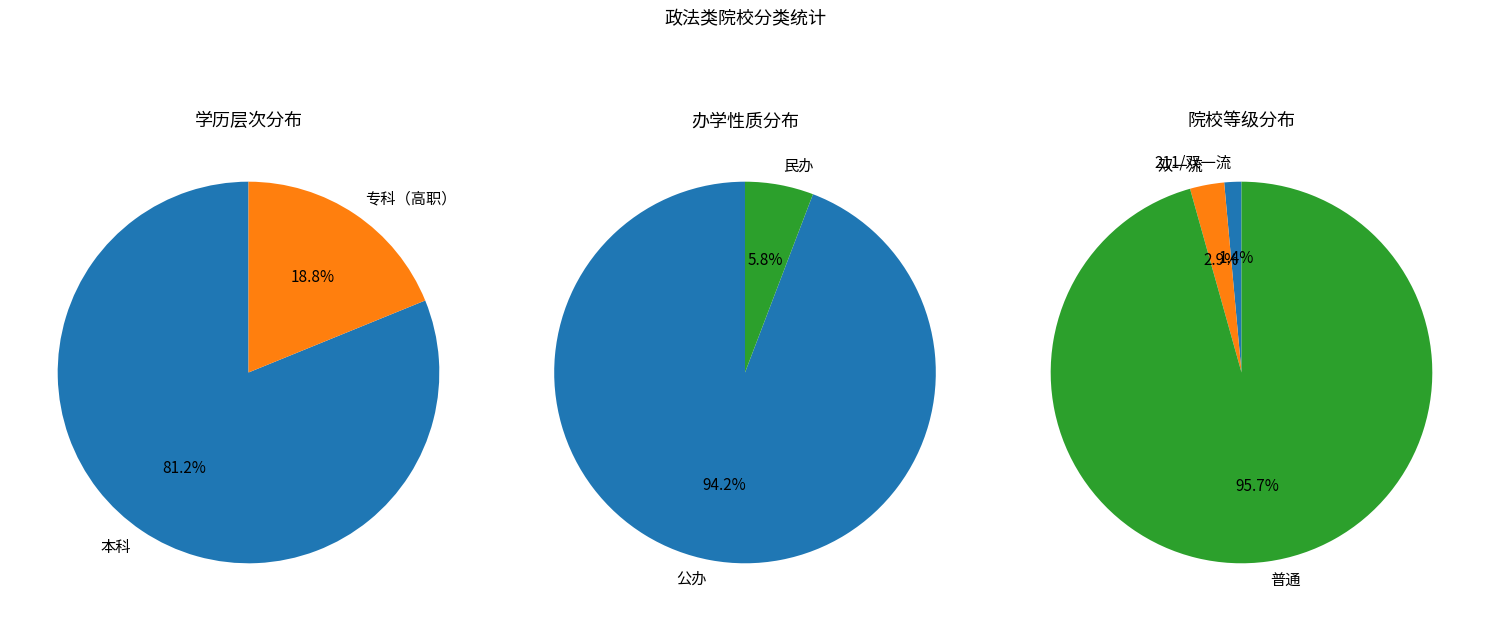

Which slice is the largest?

本科